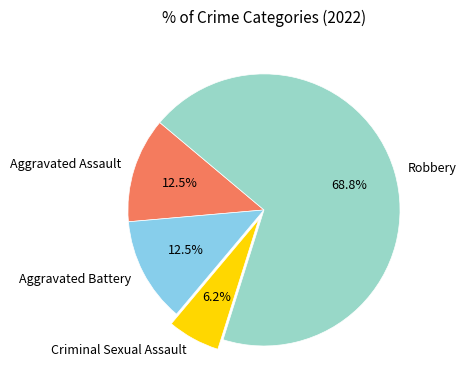

What is the largest slice in the pie chart?

Robbery